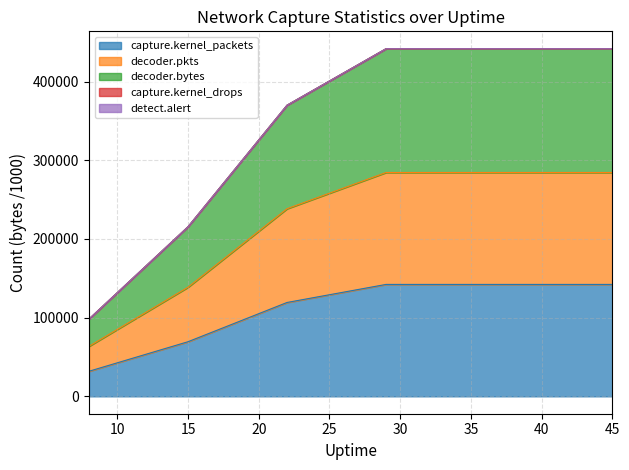

What is the maximum value for capture.kernel_packets?

142204.0